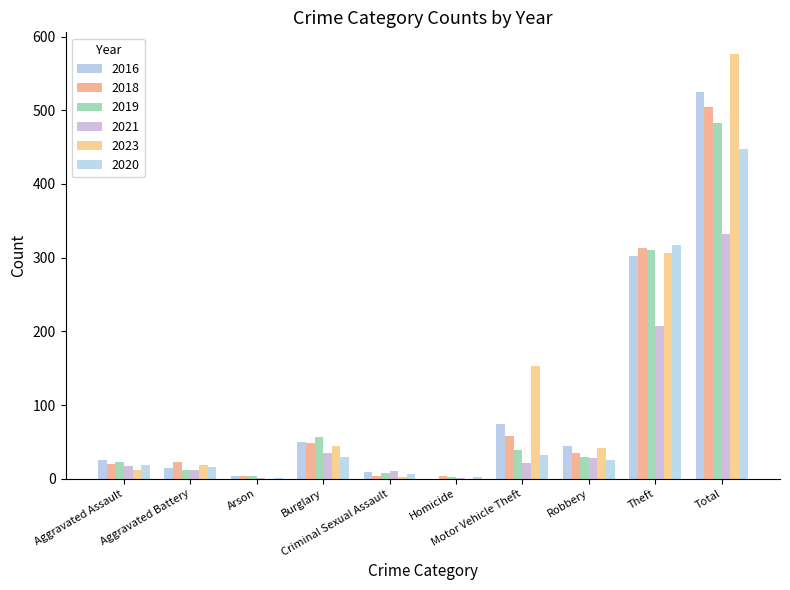

Which series has the widest spread of values?

2023